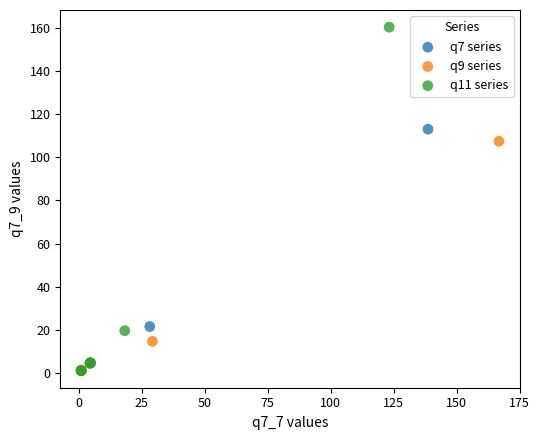

Which series has the widest spread of Y values?

q11 series